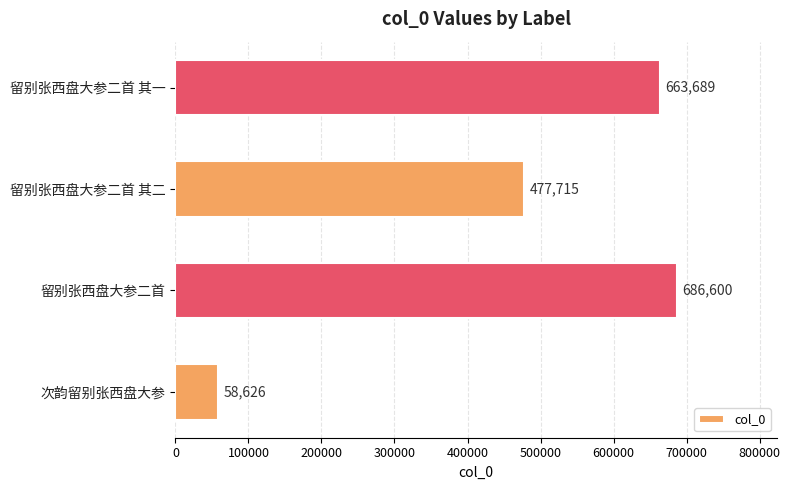

What is the approximate value at 留别张西盘大参二首 其一, to the nearest 50?

663700